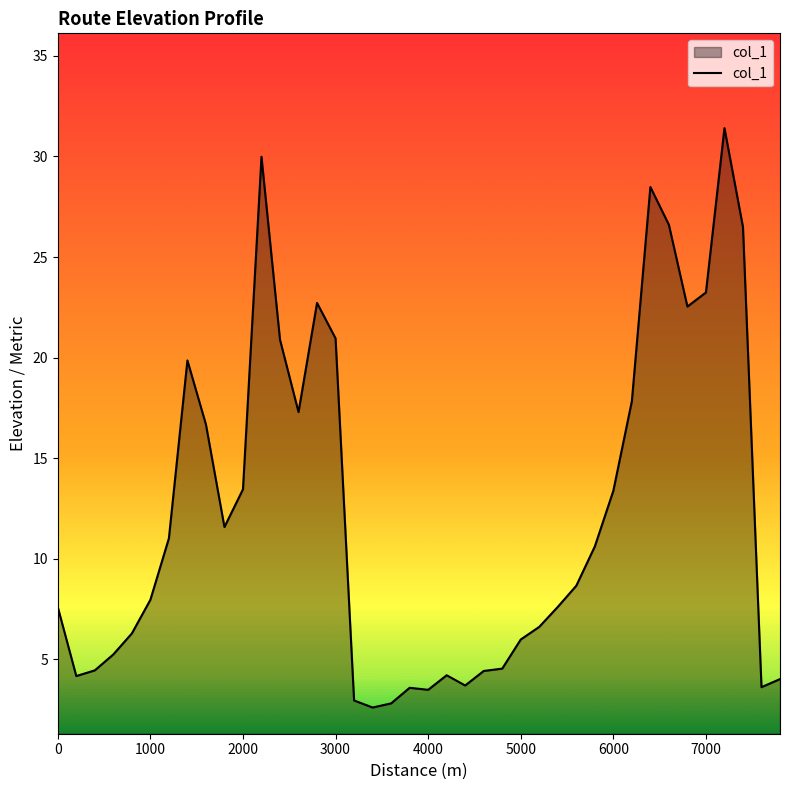

What is the difference between the maximum and minimum values?

28.8